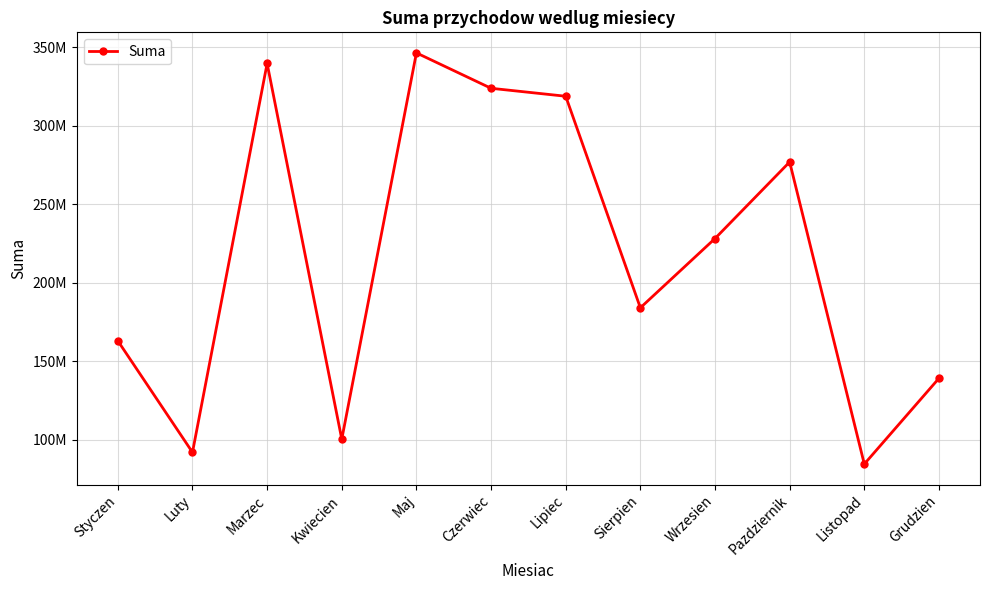

At which category does the chart reach its peak across all series?

Maj